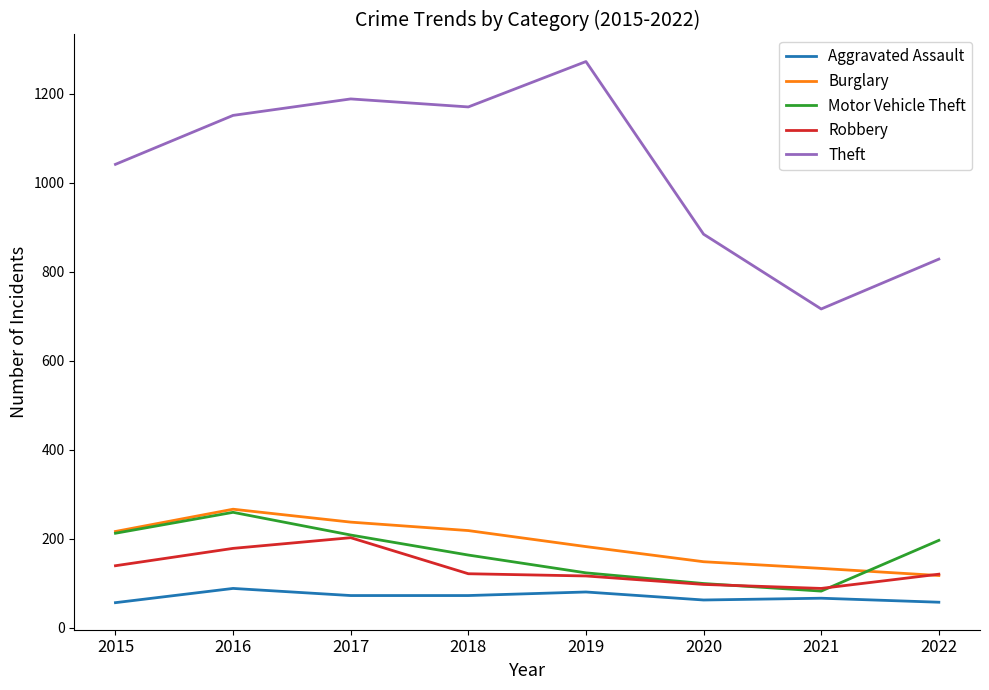

Where does the Aggravated Assault series first go above 72?

2016